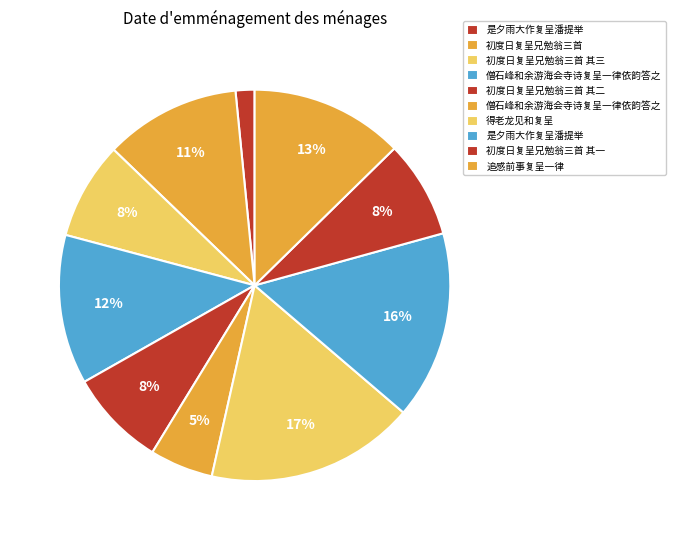

How many slices are in this pie chart?

10